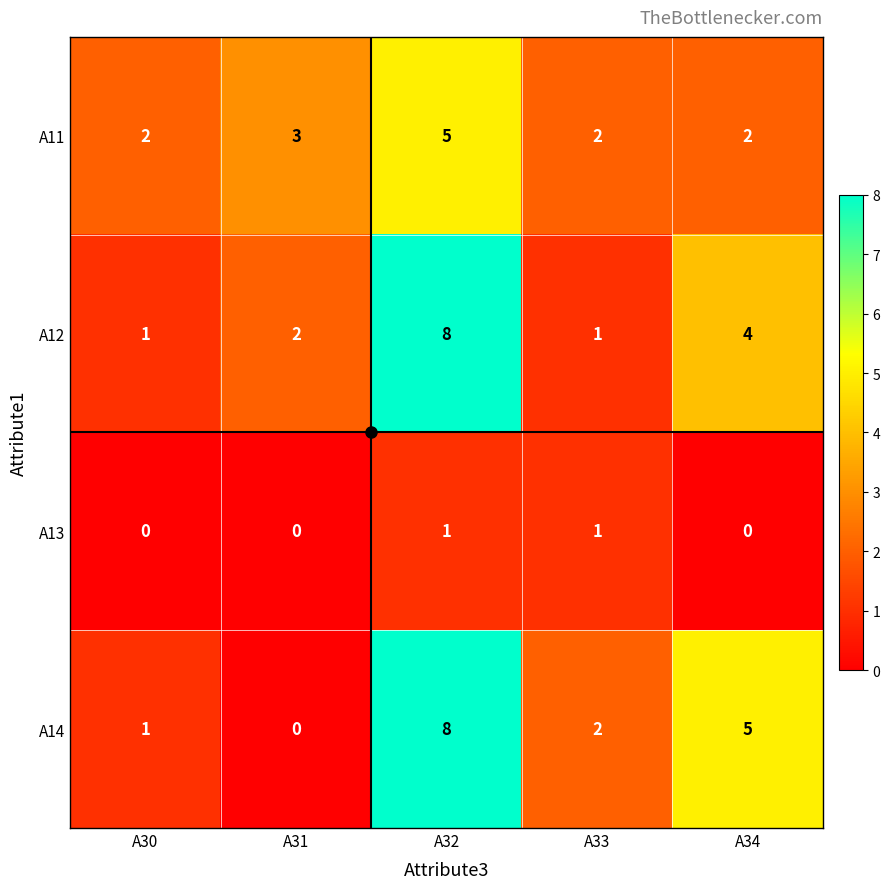

What is the maximum value for A11?

5